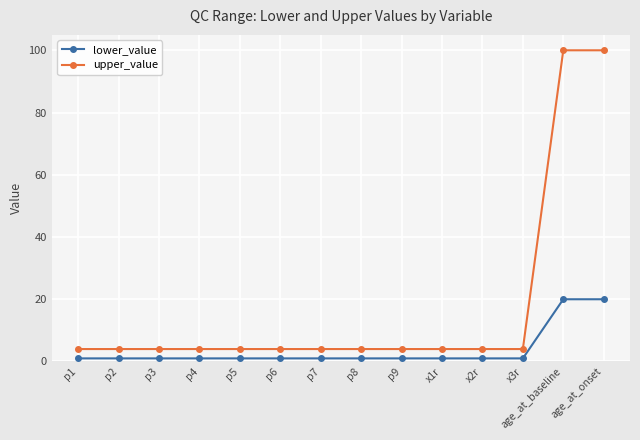

Which series has the largest total across all categories?

upper_value